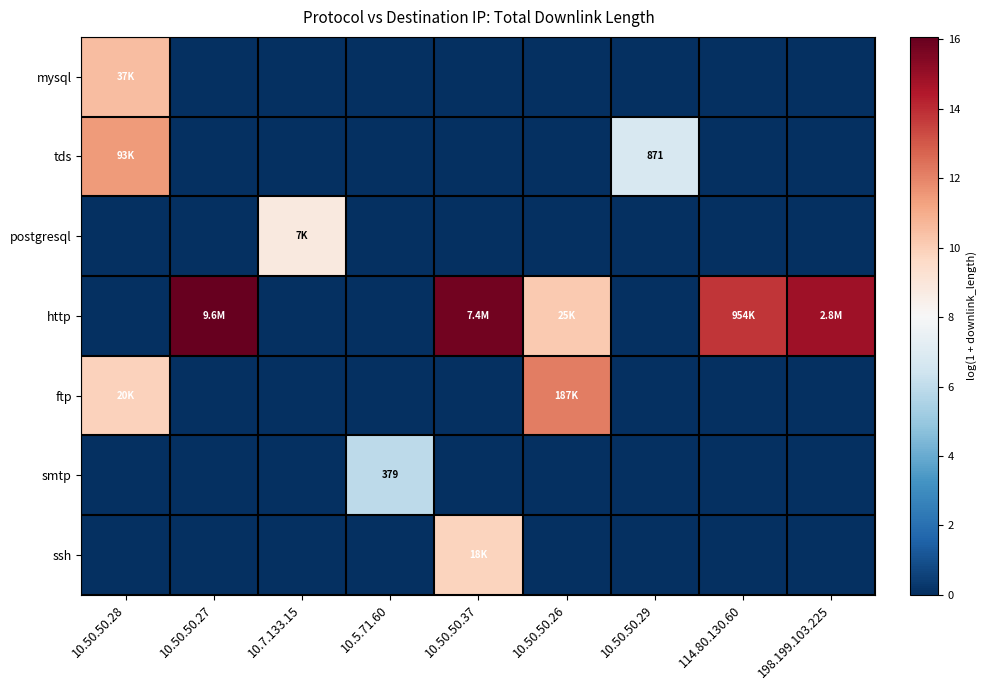

How many values in http are above zero?

5